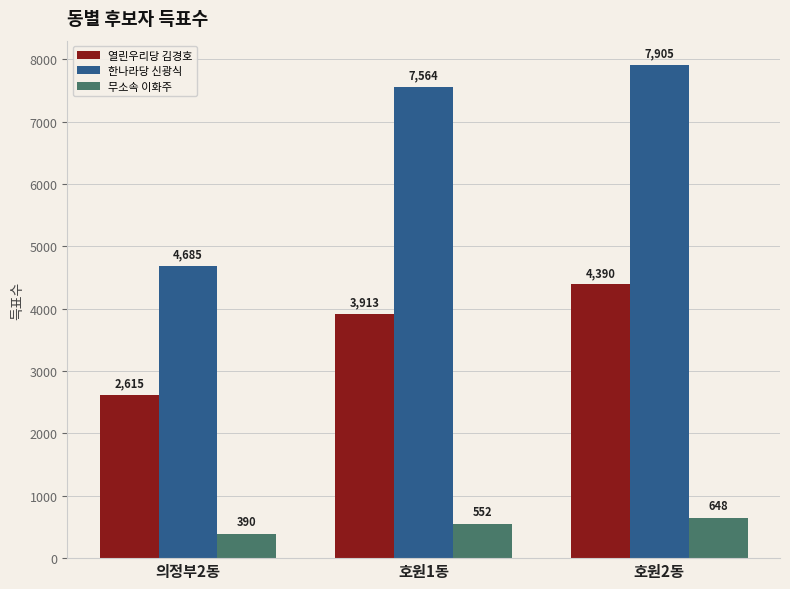

What value does the 한나라당 신광식 series have at 호원1동, to the nearest 50?

7550